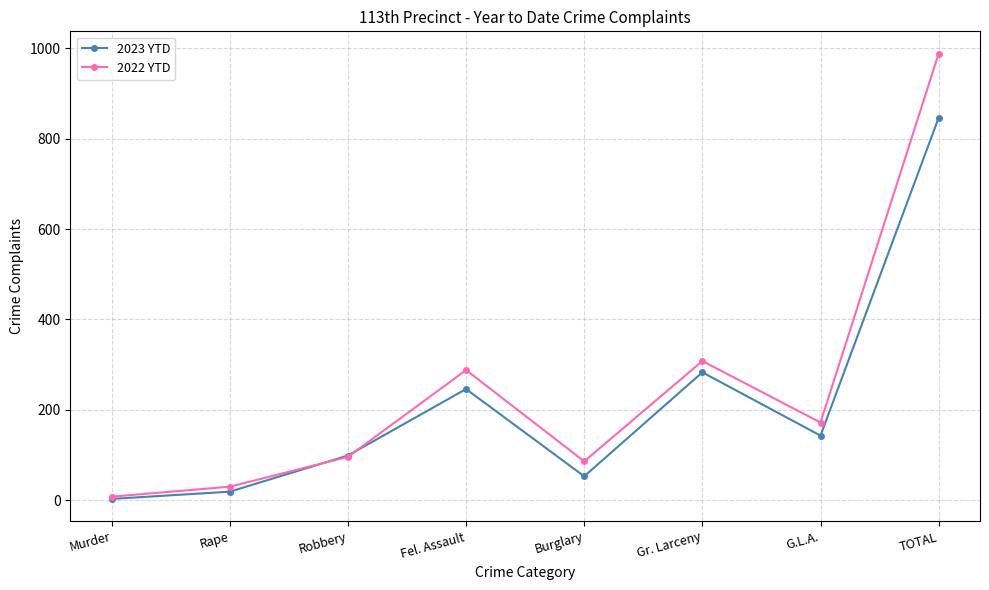

What is the highest value of the 2023 YTD series?

846